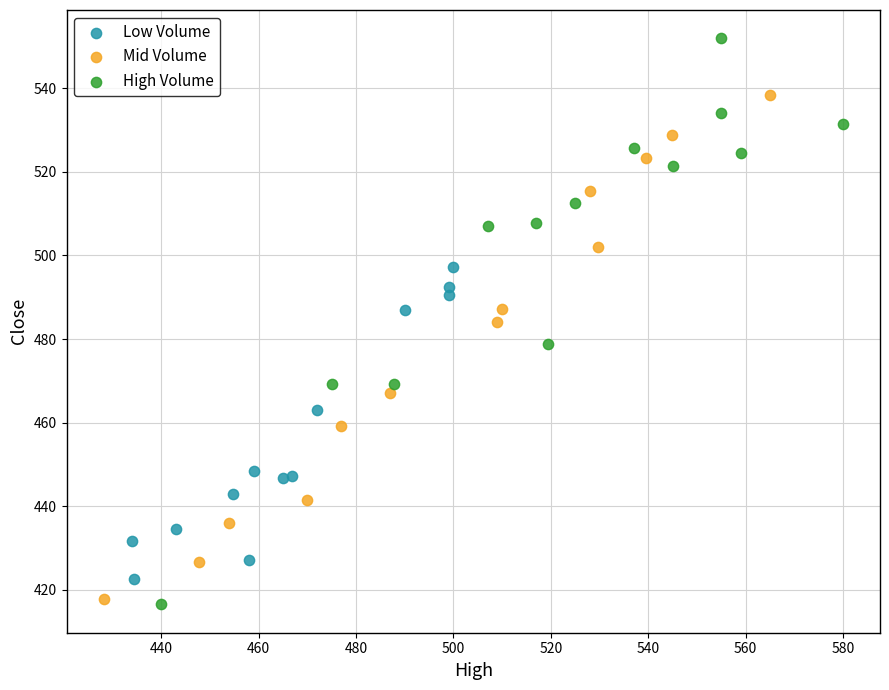

Which series reaches the minimum Y coordinate?

High Volume